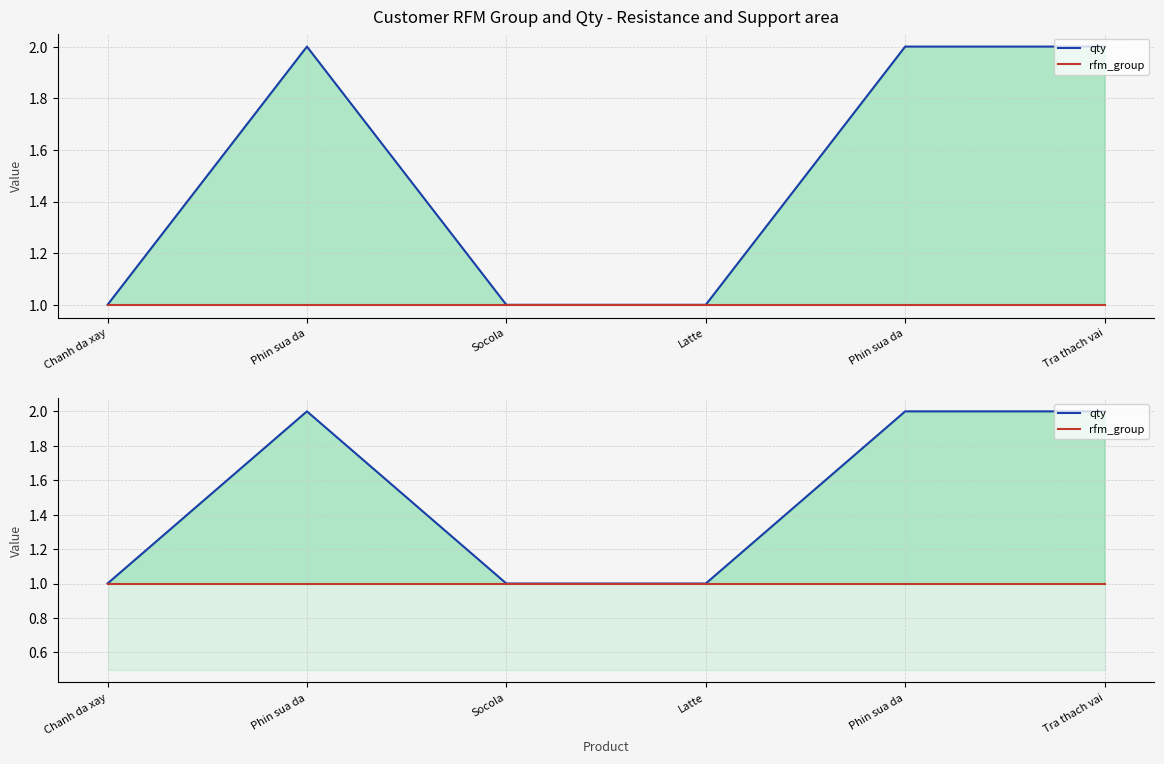

How many distinct data groups are displayed?

2